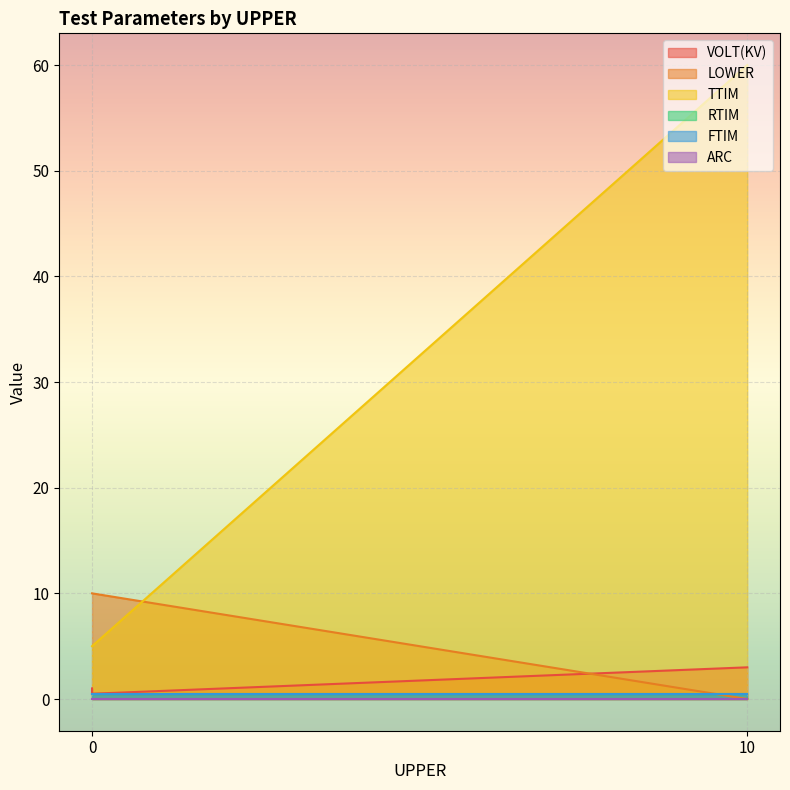

Rank the series by their maximum value, from highest to lowest.

TTIM, LOWER, VOLT(KV), RTIM, FTIM, ARC